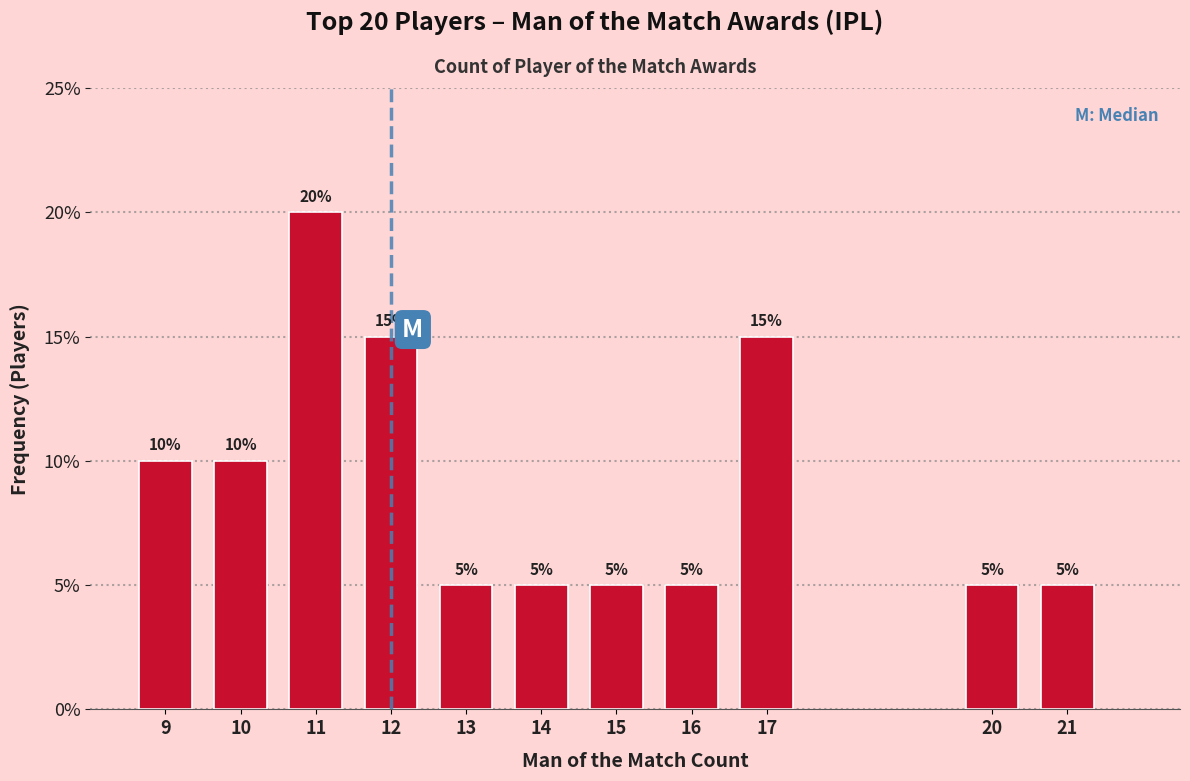

Reading right to left, transcribe all the data shown in this chart.

21=5	20=5	17=15	16=5	15=5	14=5	13=5	12=15	11=20	10=10	9=10